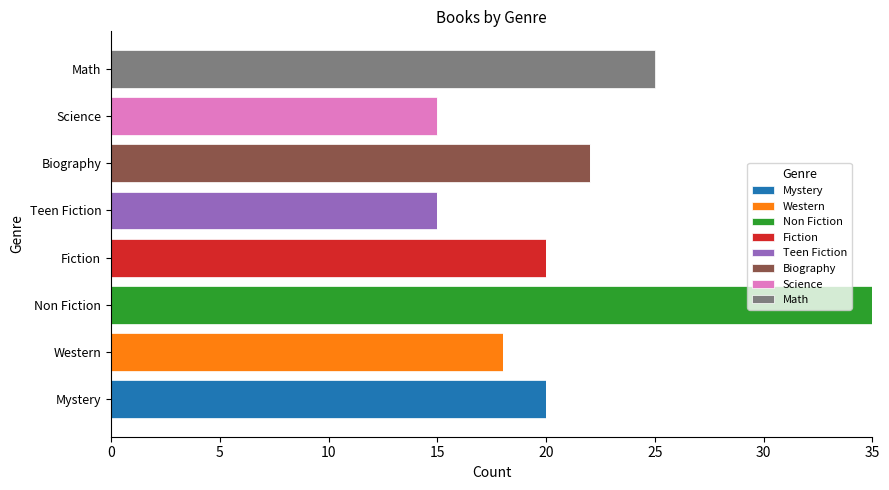

What is the total value across all series at Teen Fiction?

15